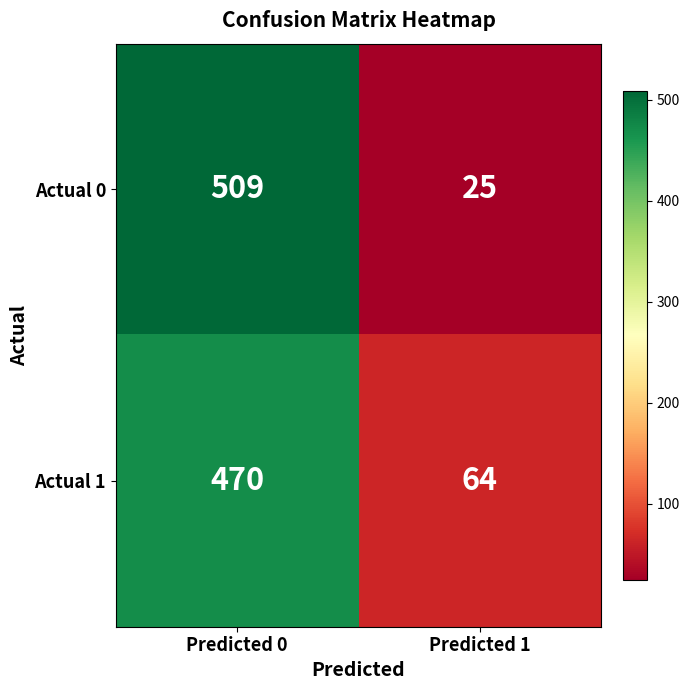

Read the Actual 0 value at Predicted 1.

25